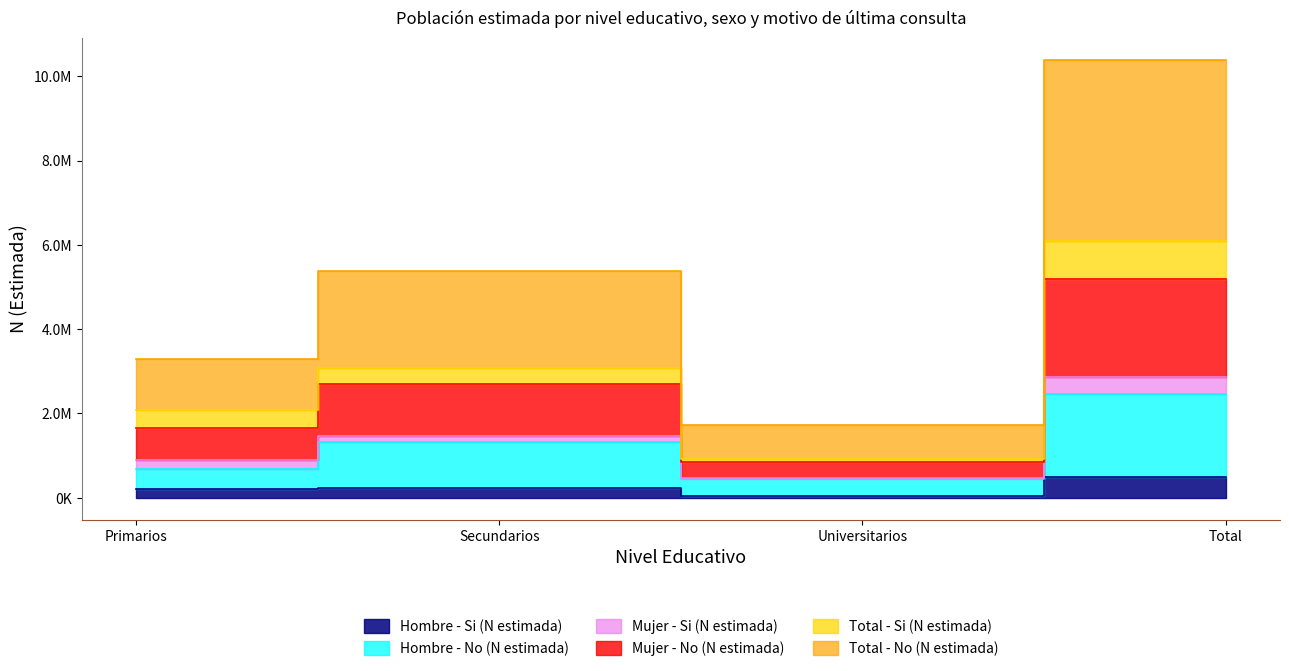

At which category is the sum across all series the highest?

Total